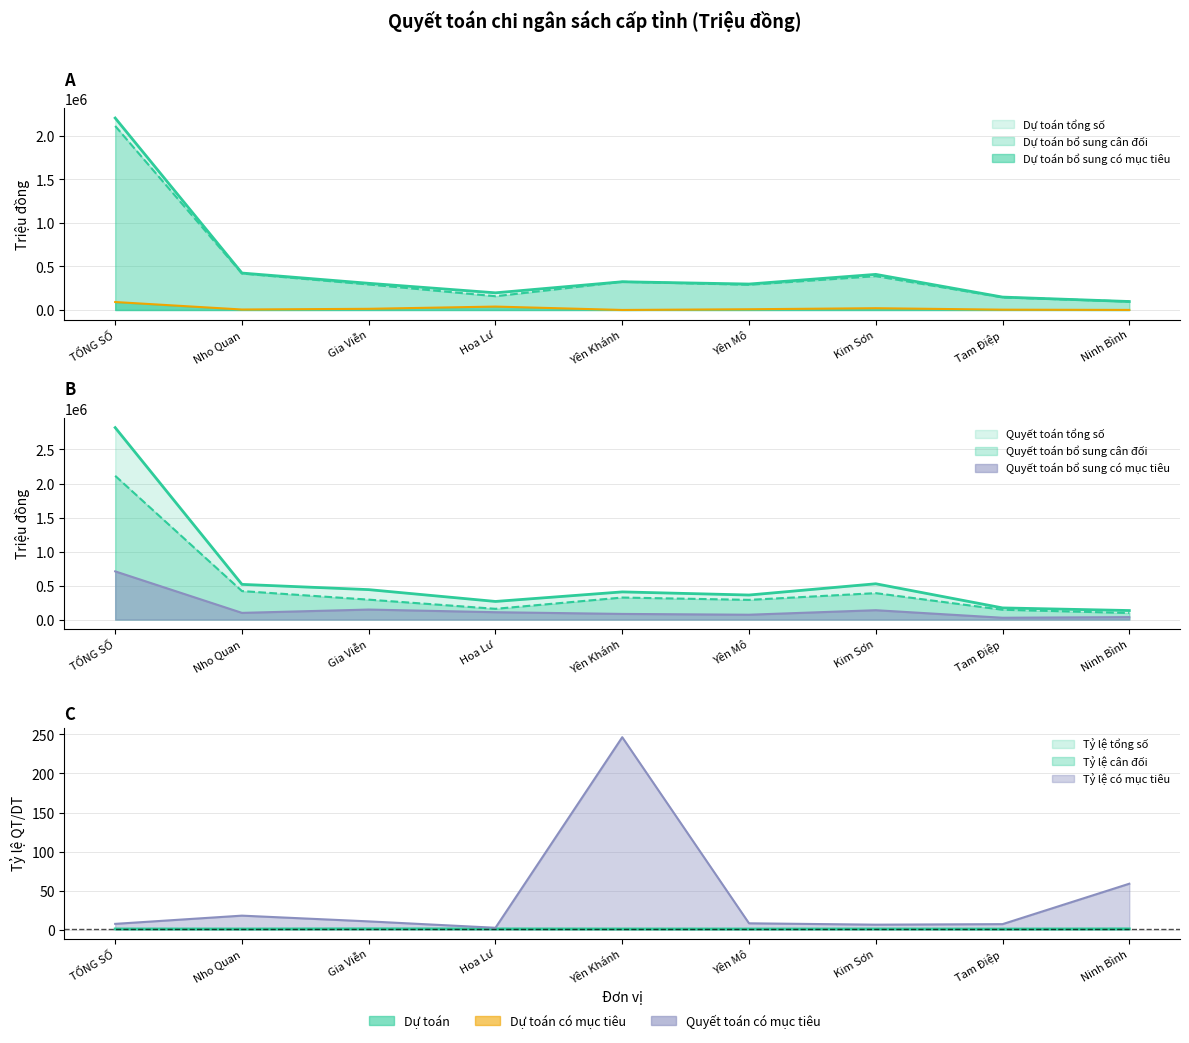

True or false: Dự toán bổ sung cân đối and Quyết toán bổ sung có mục tiêu intersect in this chart.

False